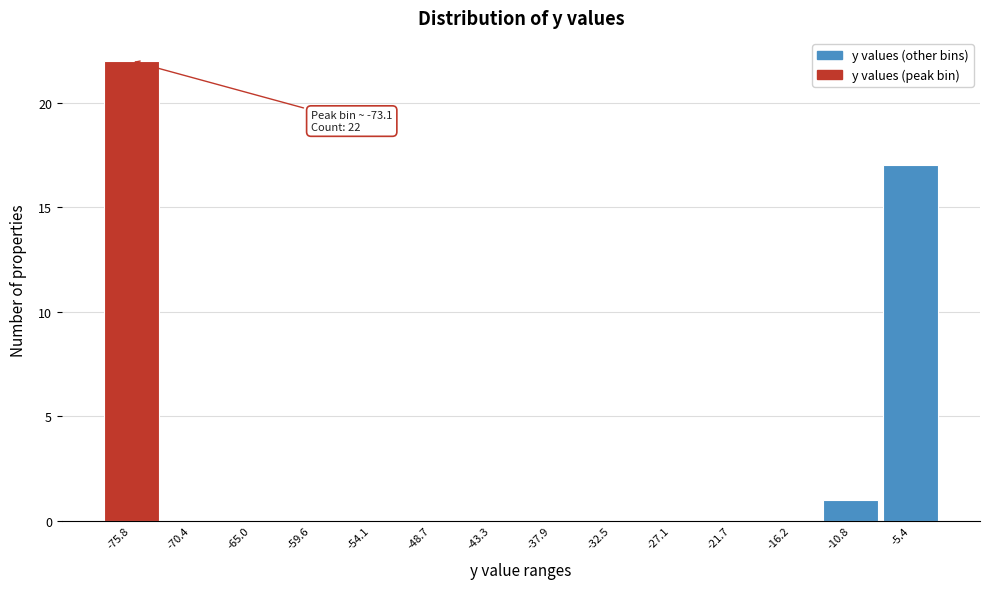

Reading left to right, extract all data points from this chart.

-75.8=22	-70.4=0	-65.0=0	-59.6=0	-54.1=0	-48.7=0	-43.3=0	-37.9=0	-32.5=0	-27.1=0	-21.7=0	-16.2=0	-10.8=1	-5.4=17